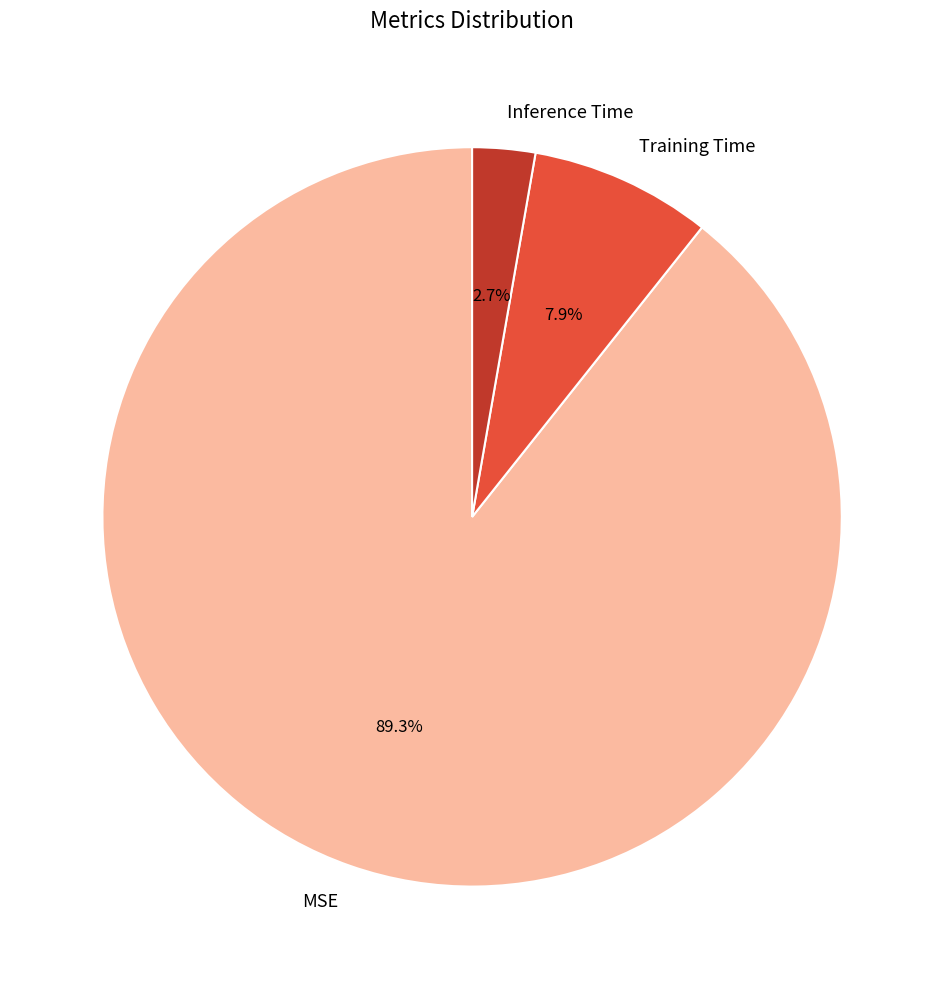

What percentage is the Inference Time slice, to the nearest percent?

3%